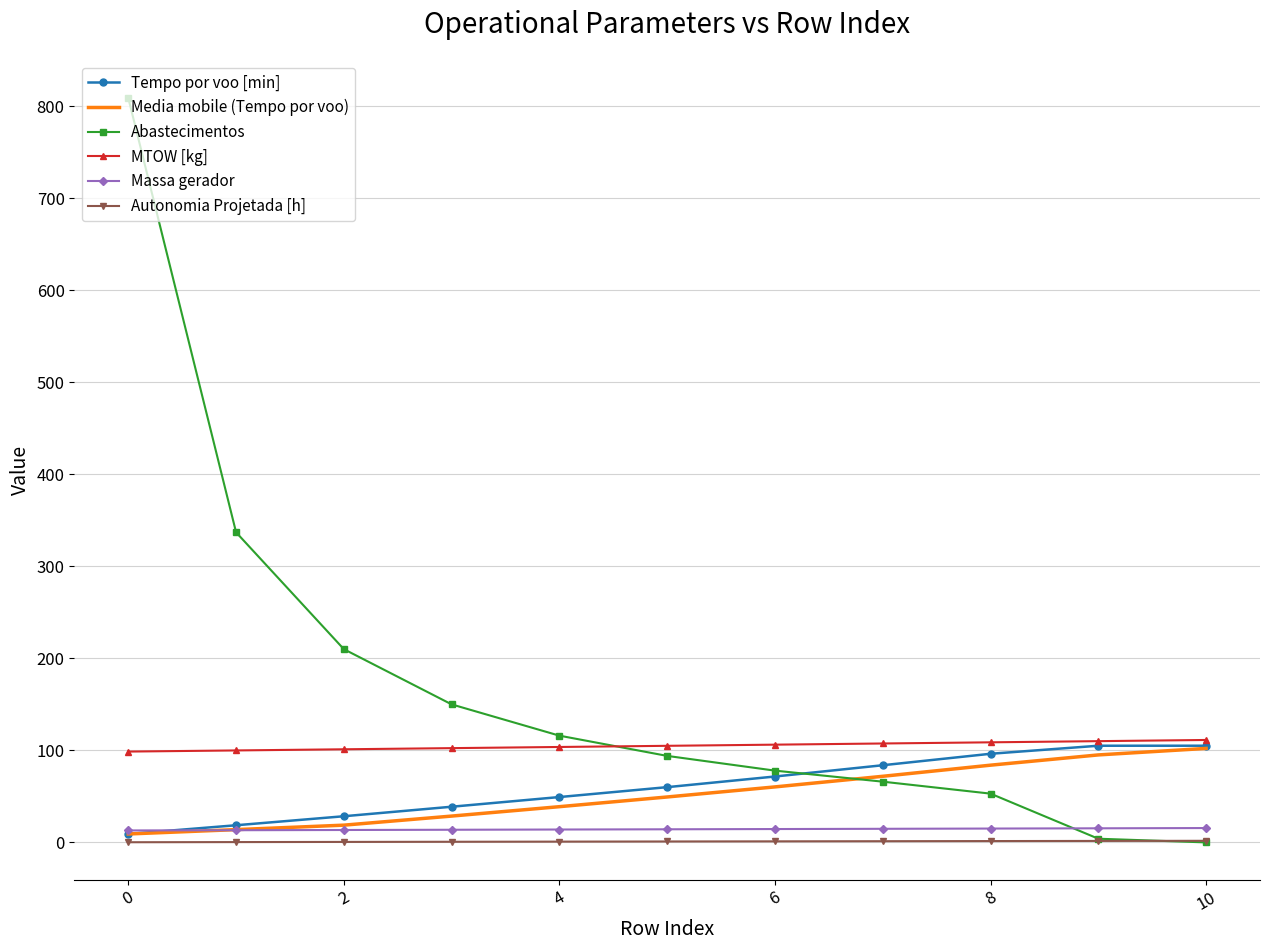

Which series has the widest spread of values?

Abastecimentos